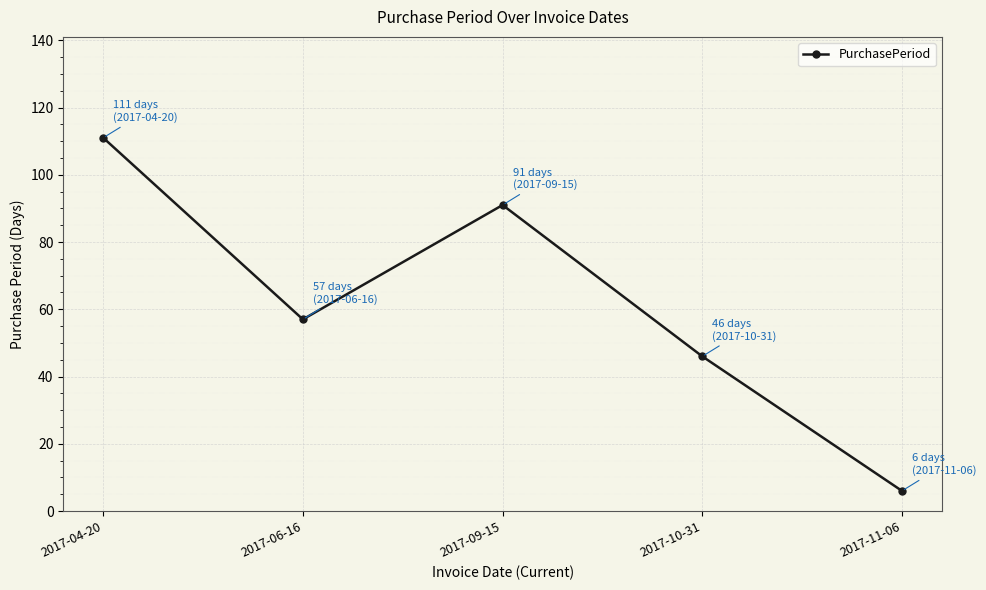

At which label is the value closest to 58?

2017-06-16